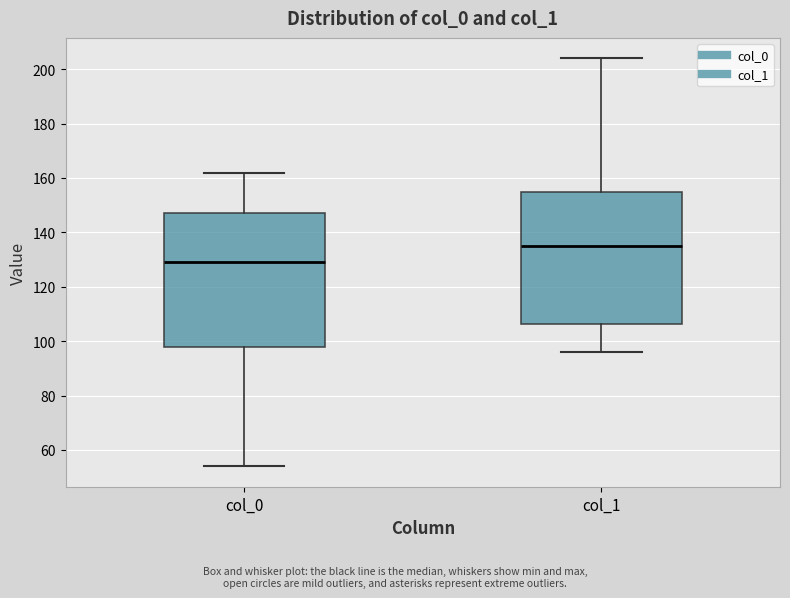

Reading left to right, read every box against the y-axis: the position of its median line, the range the box covers, and the ends of its whiskers. The values are not printed on the chart, so give them approximately, as read against the axis.

col_0: median 130, box 98 to 148, whiskers 54 to 162
col_1: median 136, box 106 to 156, whiskers 96 to 204